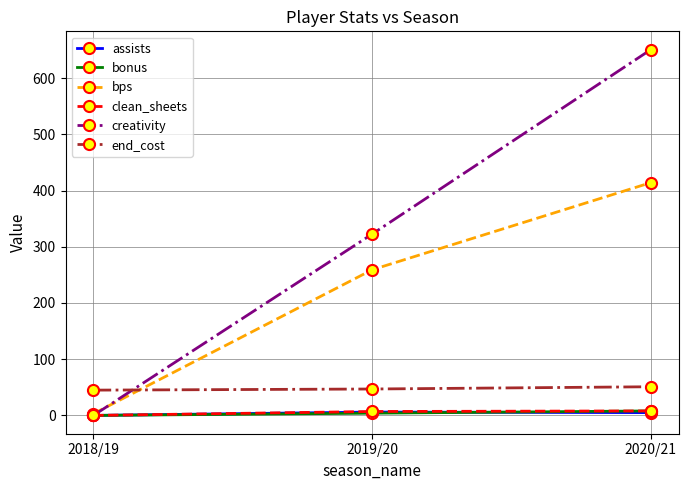

What is the value of the bonus point at the 2nd from the left?

4.0